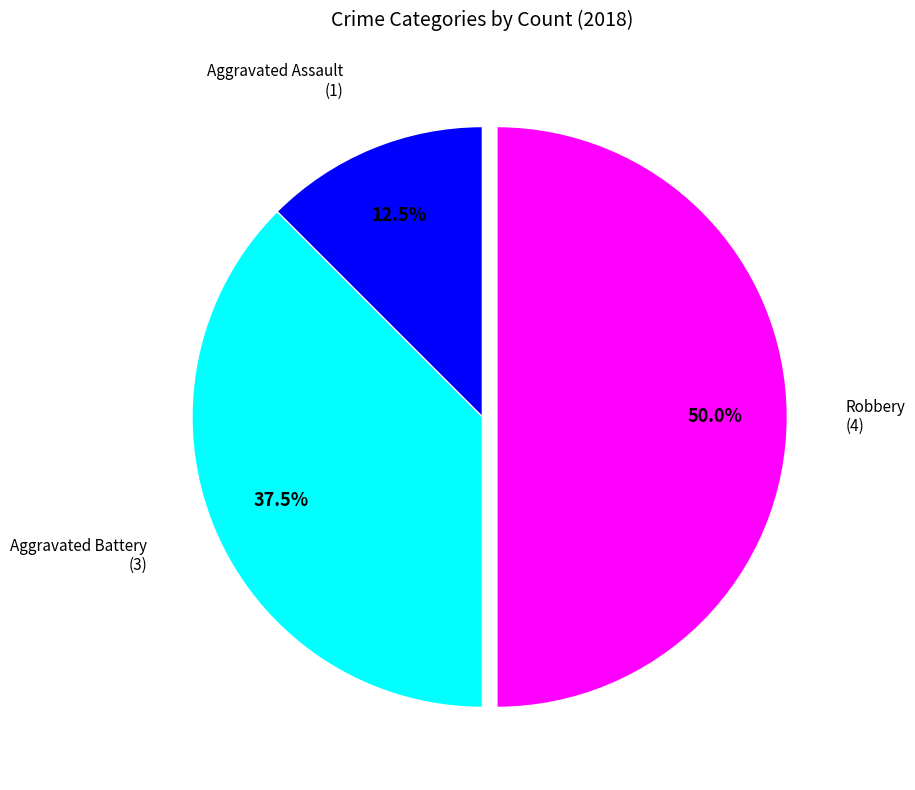

Is there any slice that represents more than half of the pie?

No